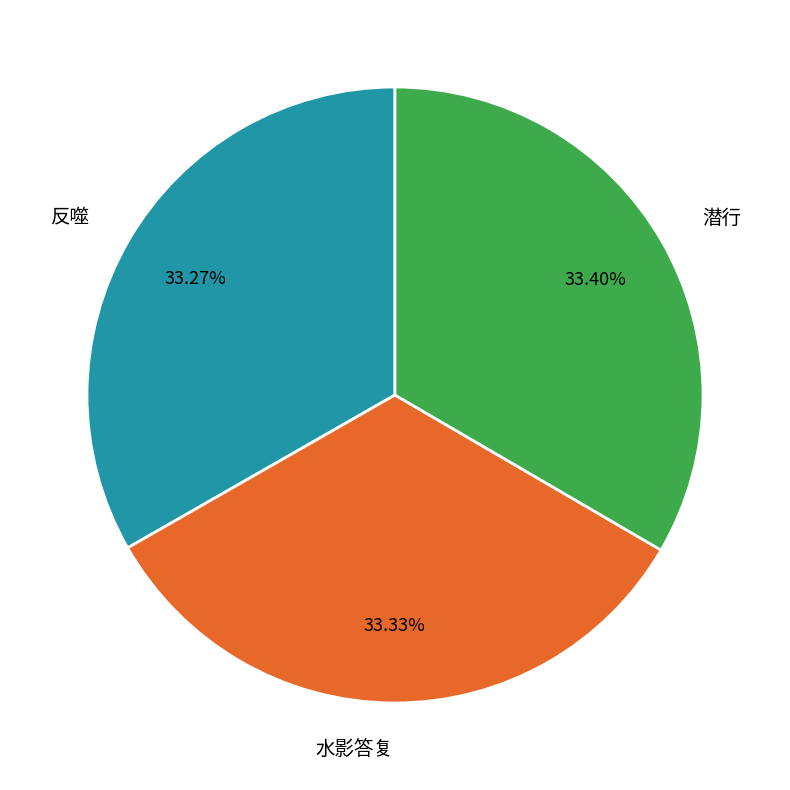

Does 水影答复 represent more than half of the total?

No